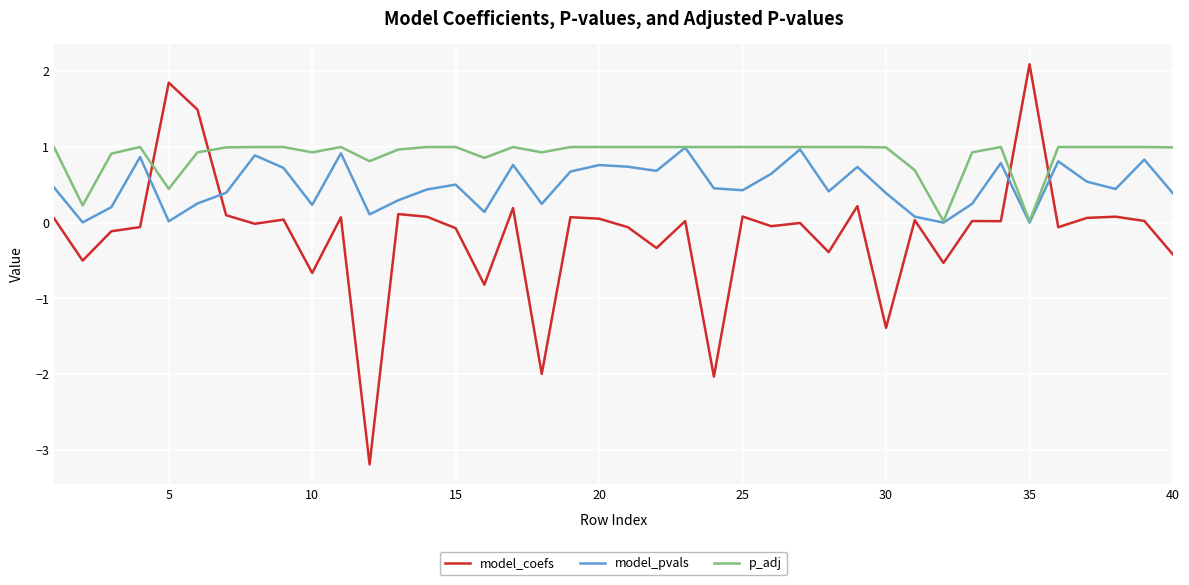

How many series are shown in this chart?

3